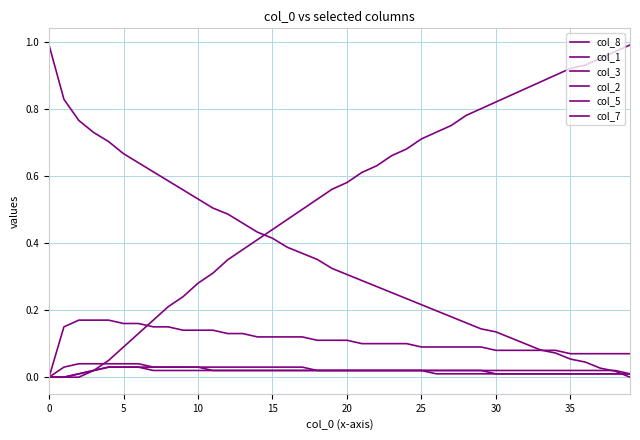

How many lines are shown in the chart?

6